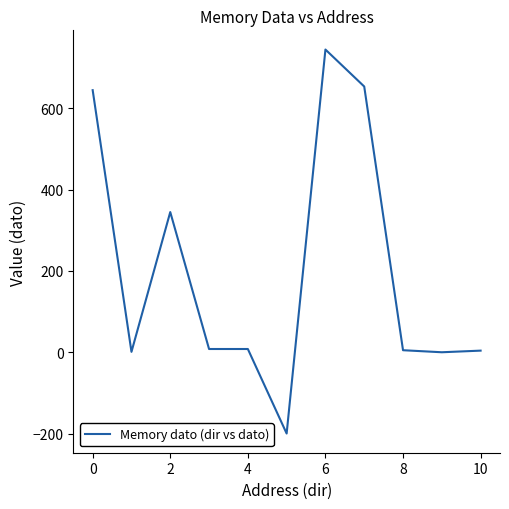

What is the minimum value shown in the chart?

-200